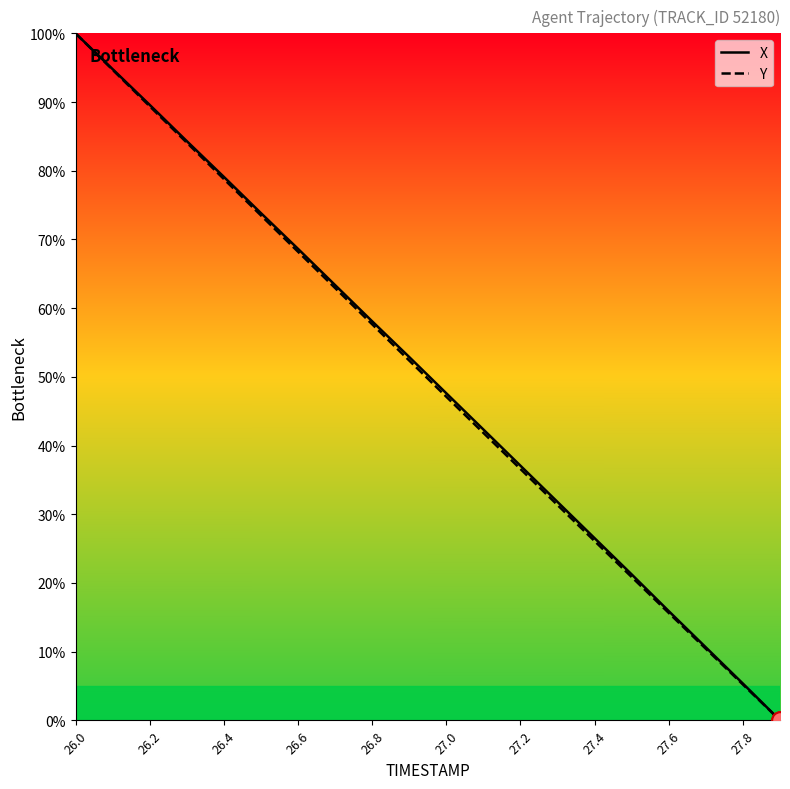

What is the maximum value shown in the chart?

100.0